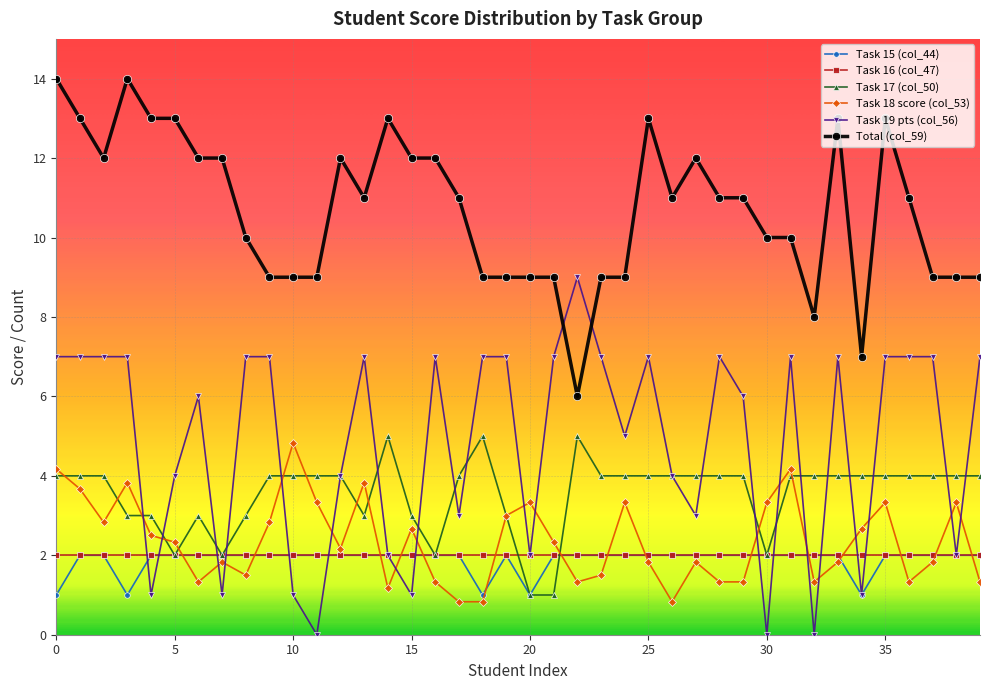

What is the value of the Task 15 (col_44) point at the 14th from the left?

2.0